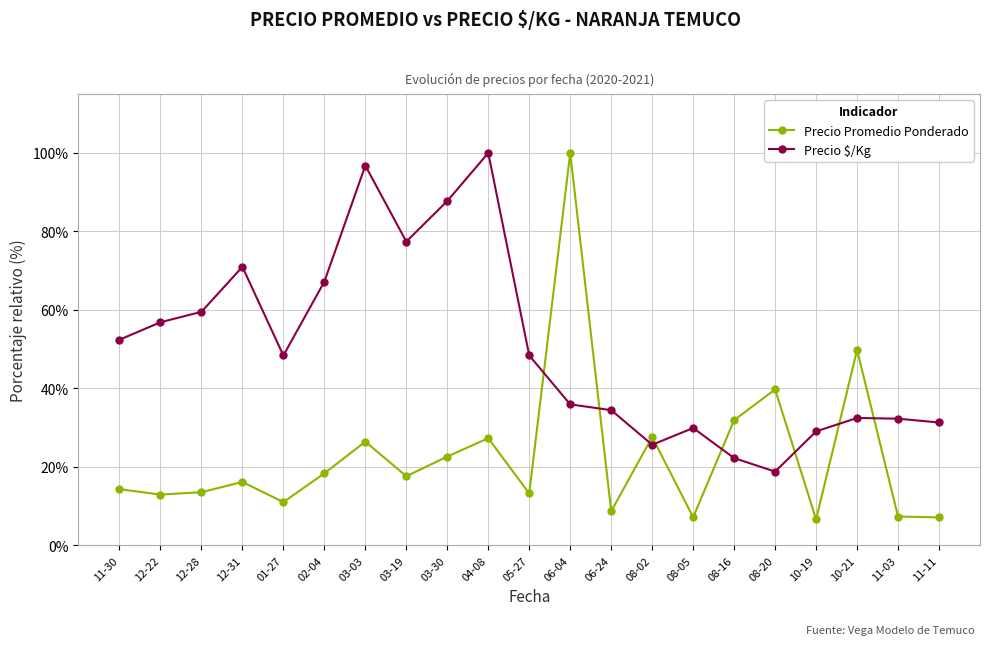

What is the highest value of the Precio $/Kg series?

100.0